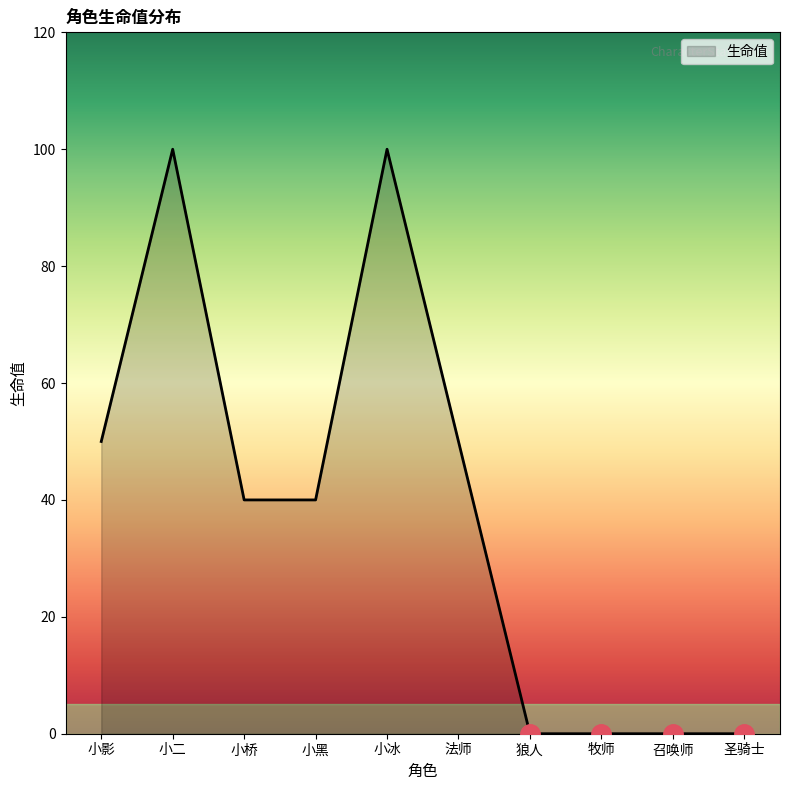

What is the difference between the second highest and second lowest values?

100